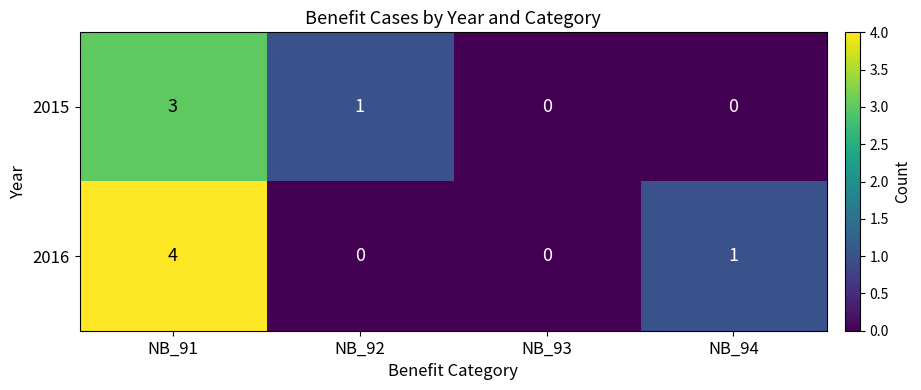

True or false: 2015 has a value of -2 at NB_94.

False